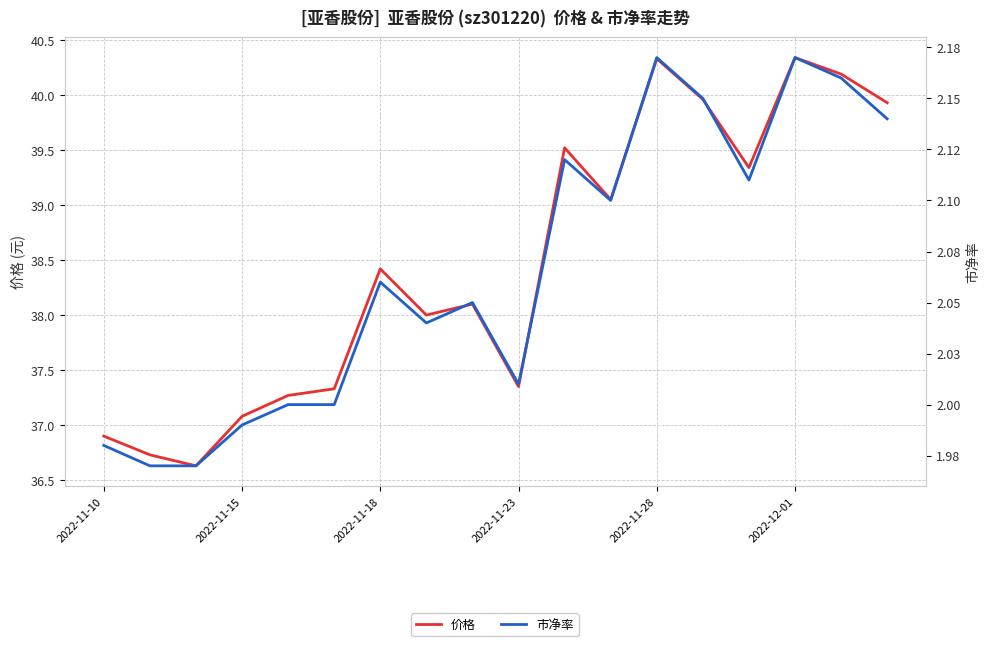

True or false: 市净率 has more than 1 interior local peaks.

True